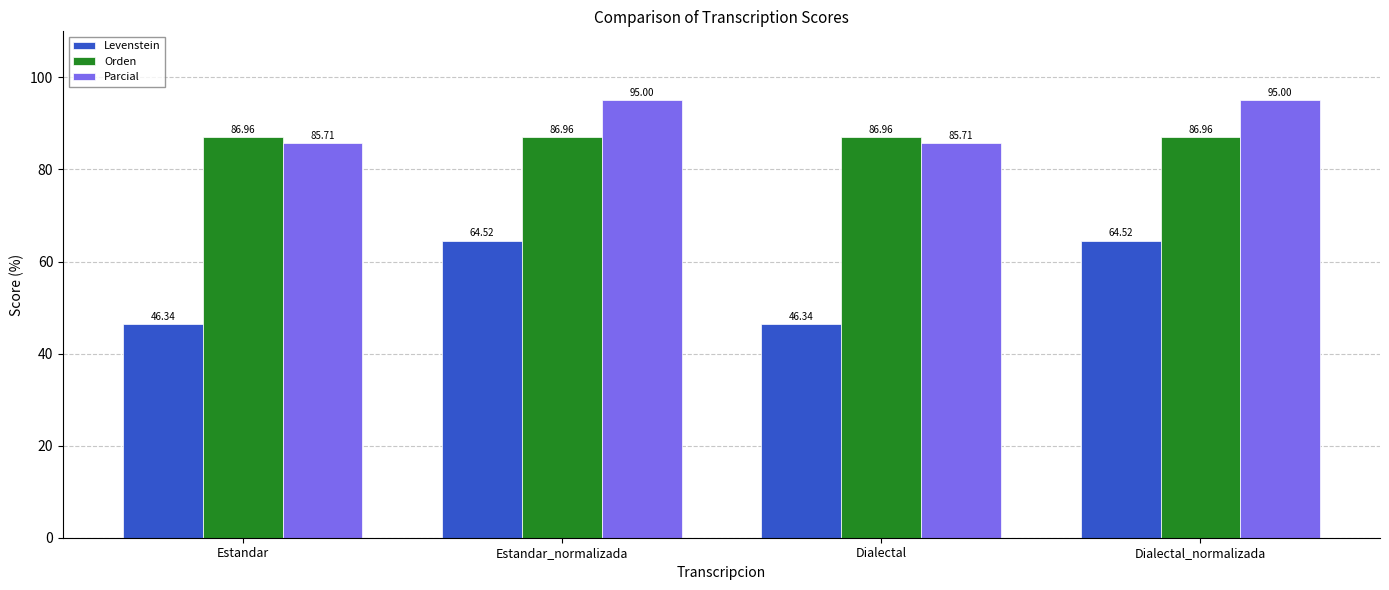

At how many categories does at least one series exceed 92?

2